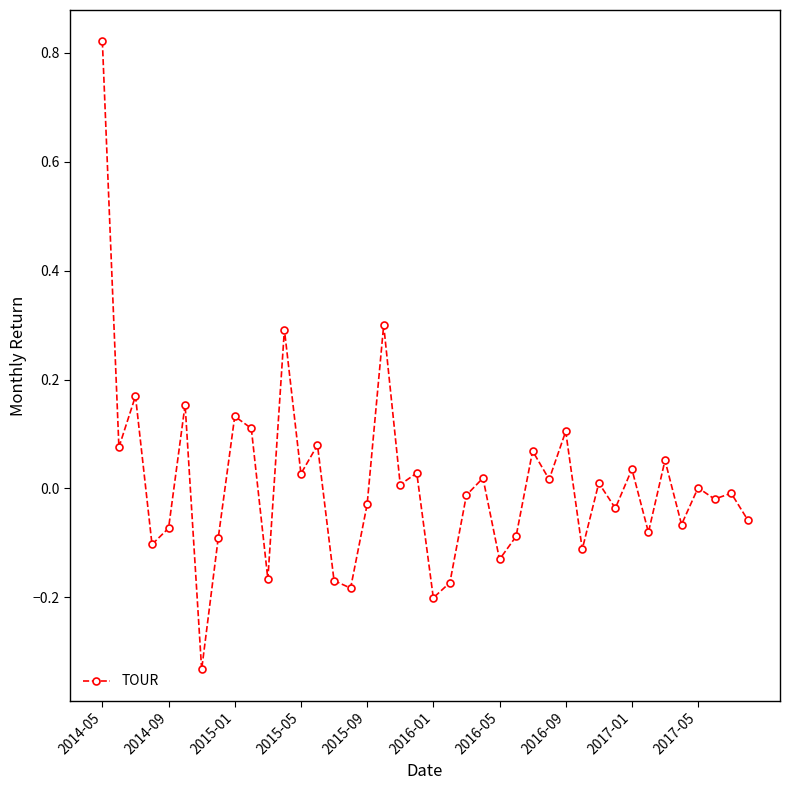

What is the difference between the second highest and minimum values?

0.6